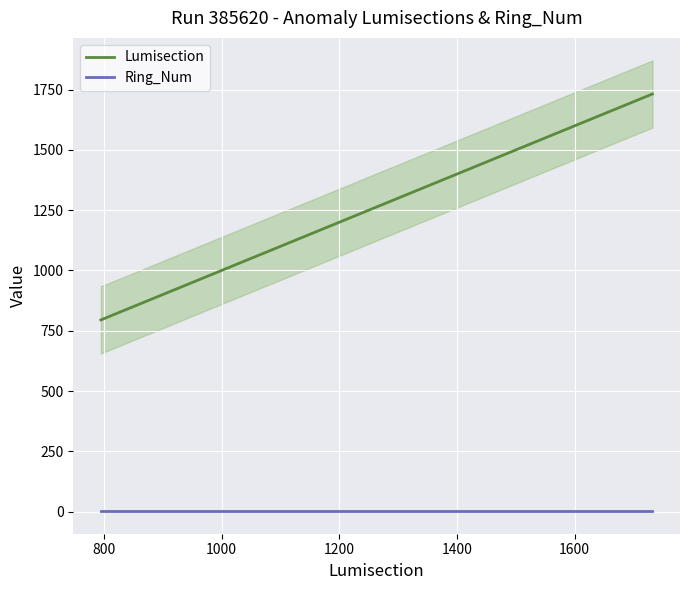

True or false: Ring_Num and Lumisection intersect in this chart.

False